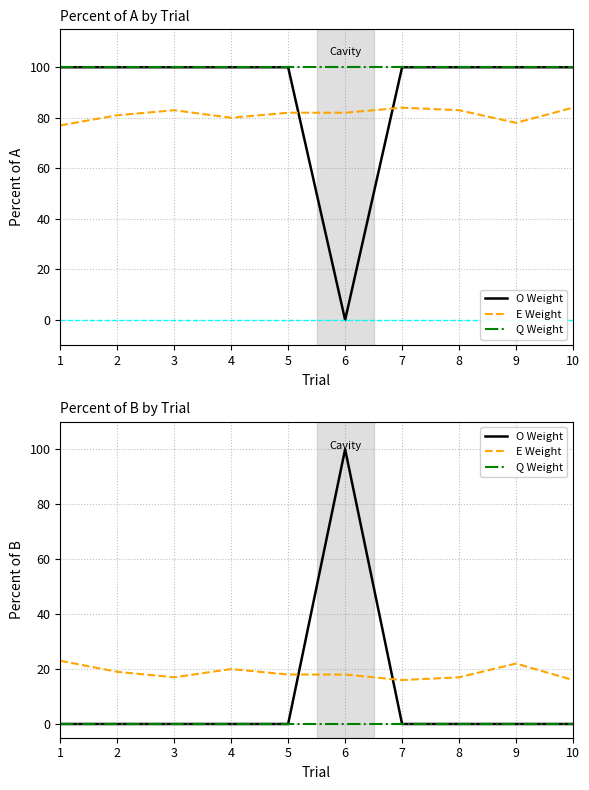

True or false: Q Weight and O Weight intersect in this chart.

False